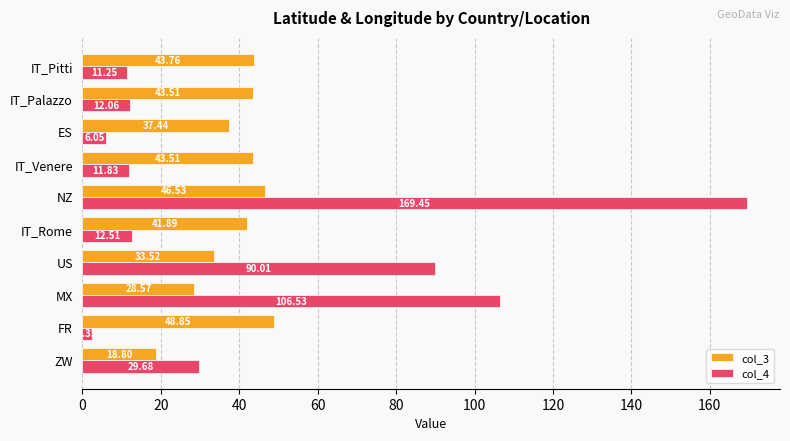

How many distinct data groups are displayed?

2